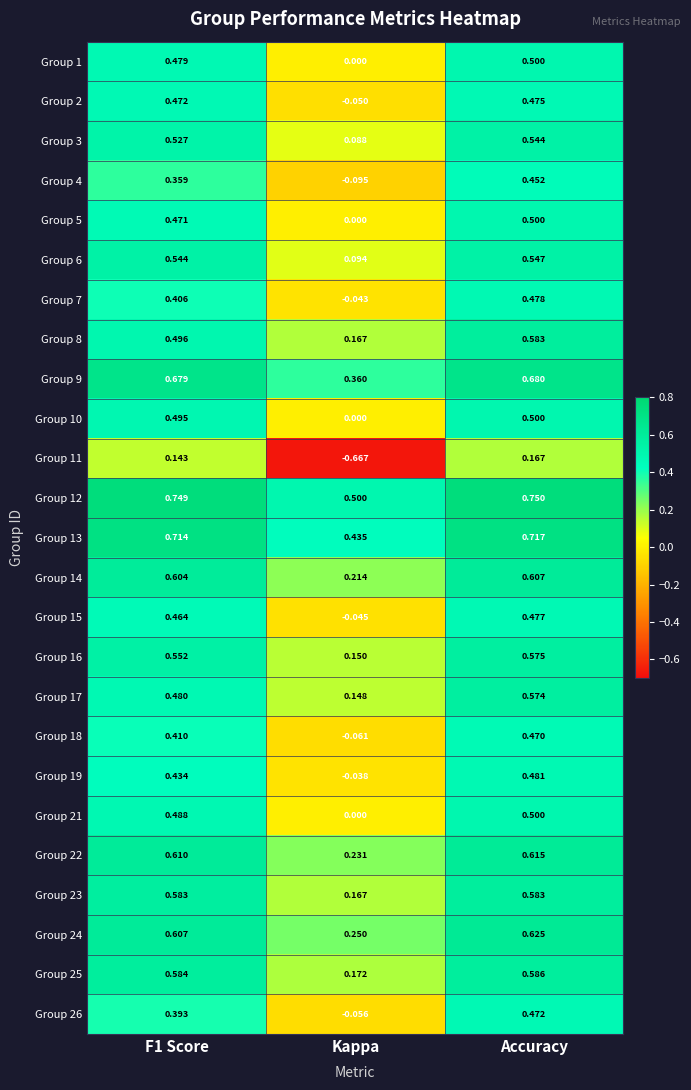

At which label is Group 19 closest to 0?

Kappa